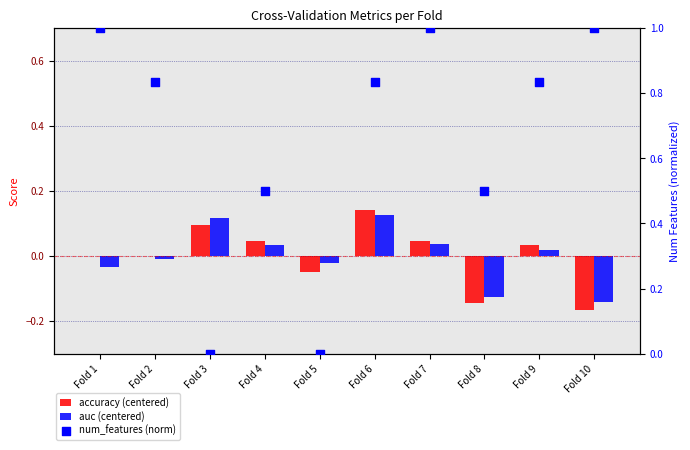

Is the value of num_features (norm) at Fold 8 greater than the value of auc (centered) at Fold 3?

Yes